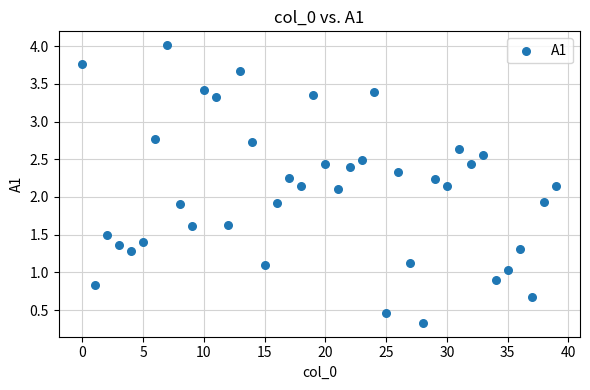

What is the range of Y values (max minus min)?

3.7